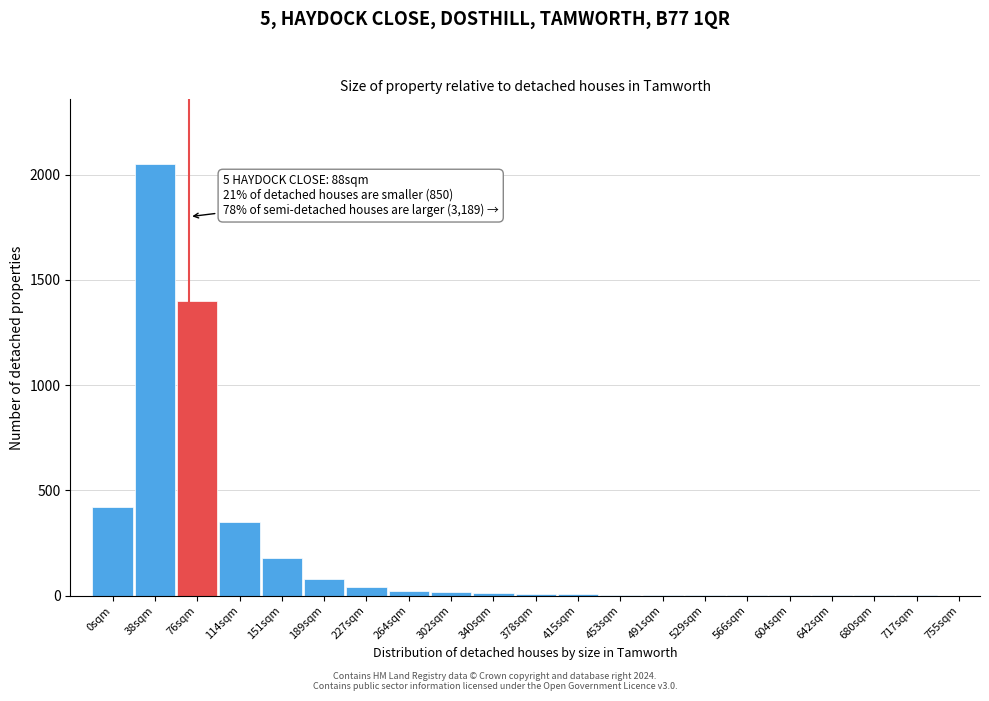

At which label is the value closest to 1025?

76sqm